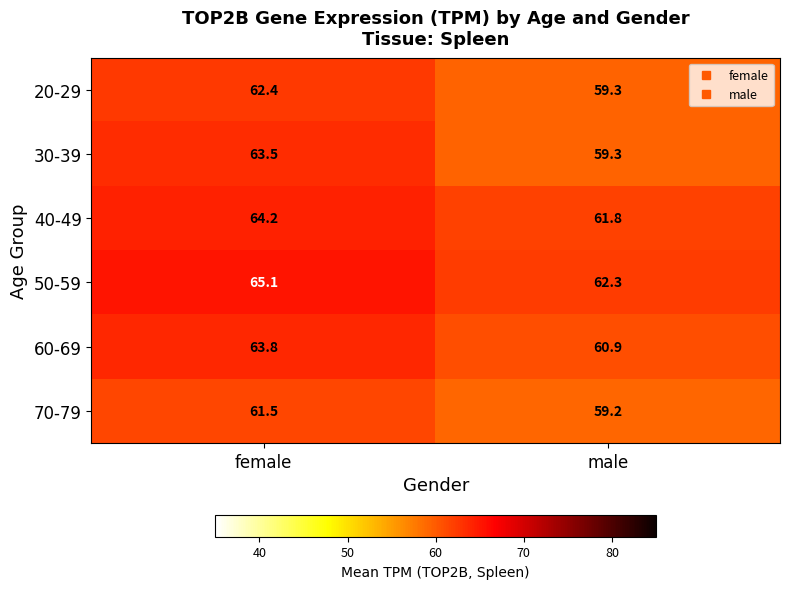

Between female and male, which series saw the biggest shift?

30-39